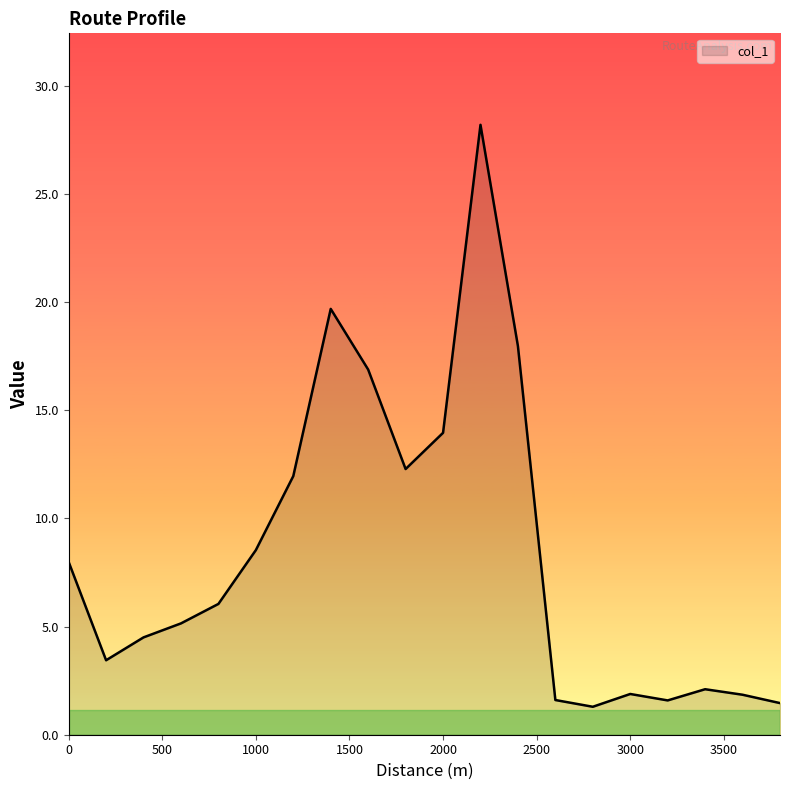

What is the maximum value shown in the chart?

28.2